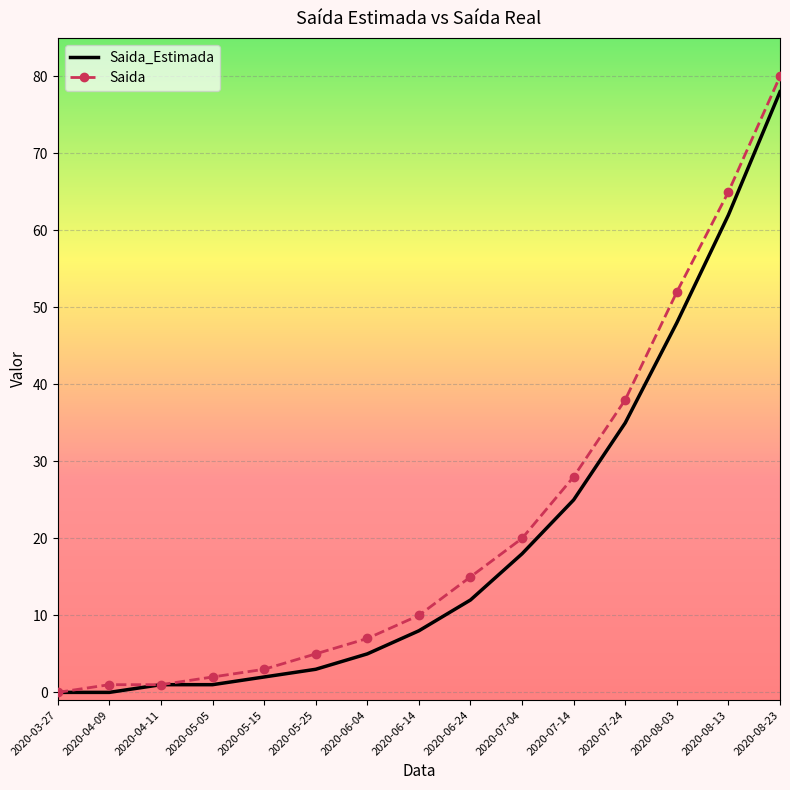

Where is Saida nearest to the value 40?

2020-07-24